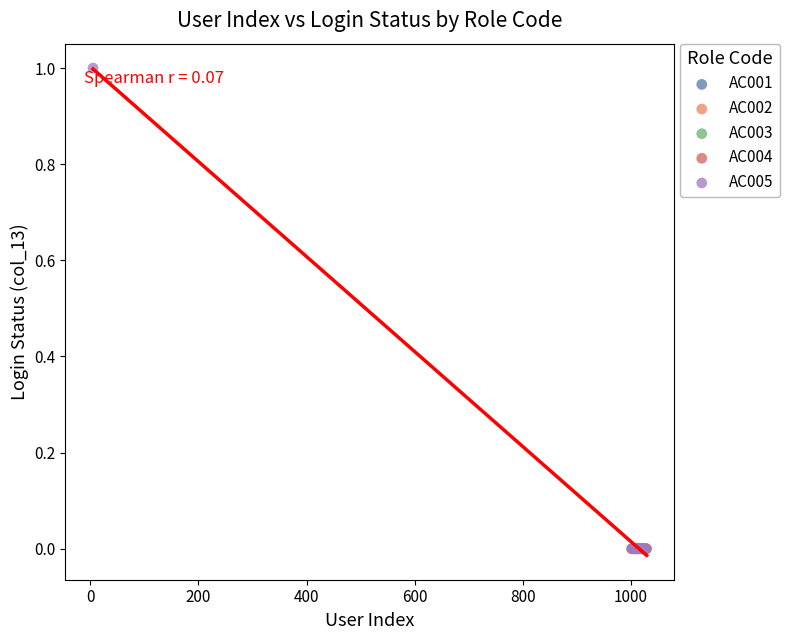

Which series contains the highest Y value?

AC005